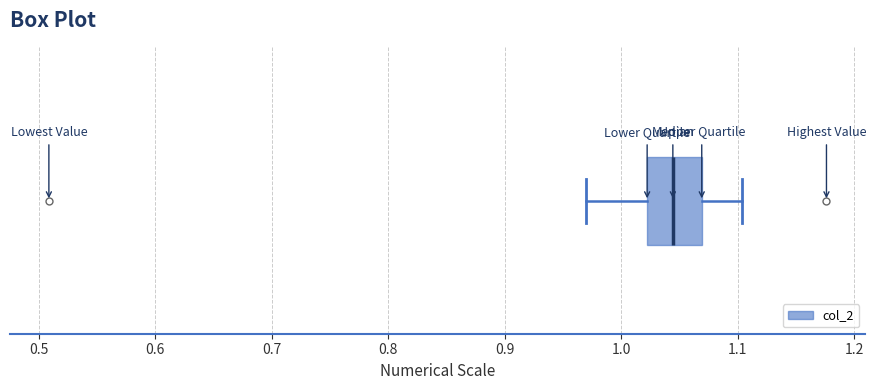

Read this box plot against the x-axis: the position of the median line, the range covered by the box, and the ends of both whiskers. The values are not printed on the chart, so give them approximately, as read against the axis.

median 1.04, box 1.02 to 1.07, whiskers 0.97 to 1.10